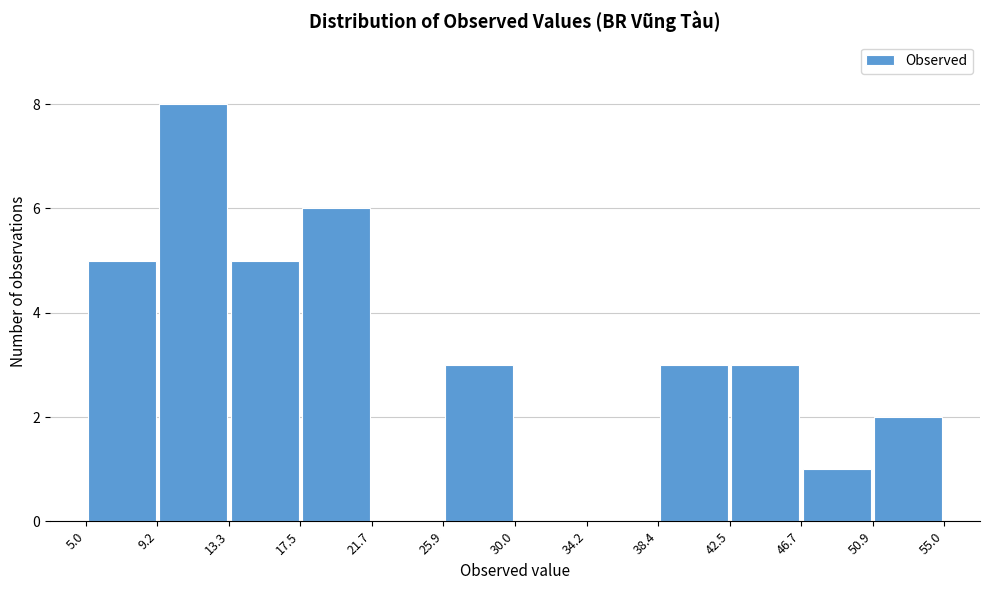

Reading left to right, list every bar in this chart as the range it spans on the x-axis followed by its height. The values are not printed on the chart, so give them approximately, as read against the axis.

5.0 to 9.2: 5
9.2 to 13.3: 8
13.3 to 17.5: 5
17.5 to 21.7: 6
21.7 to 25.9: 0
25.9 to 30.0: 3
30.0 to 34.2: 0
34.2 to 38.4: 0
38.4 to 42.5: 3
42.5 to 46.7: 3
46.7 to 50.9: 1
50.9 to 55.0: 2